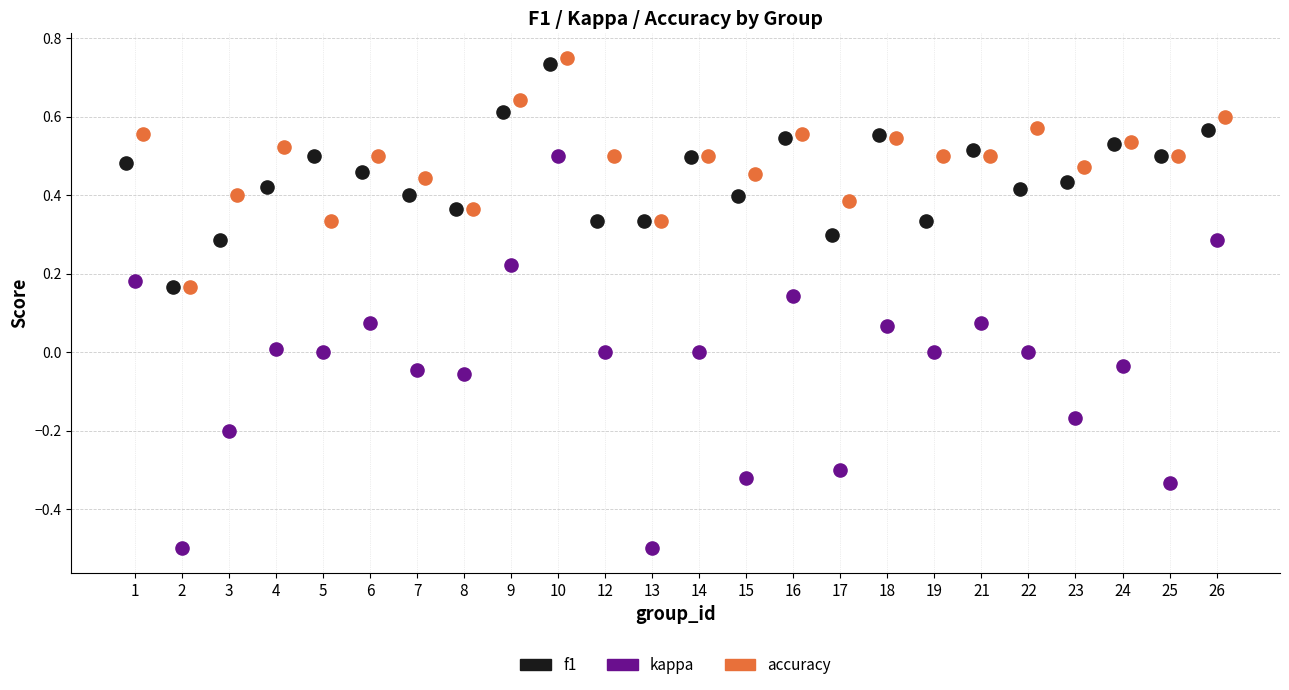

Which series has the largest Y range (max minus min)?

kappa